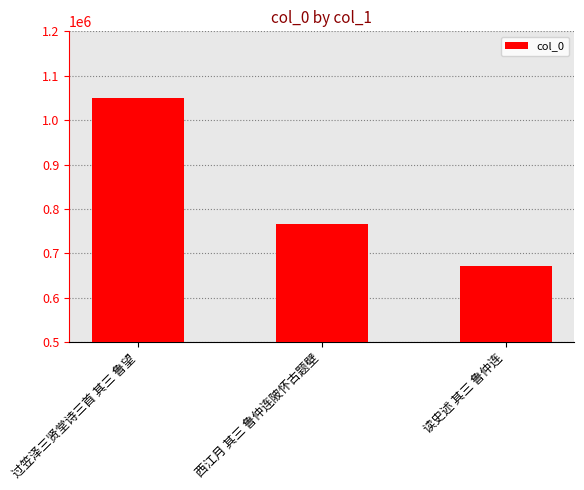

What position from the right is 读史述 其三 鲁仲连?

1